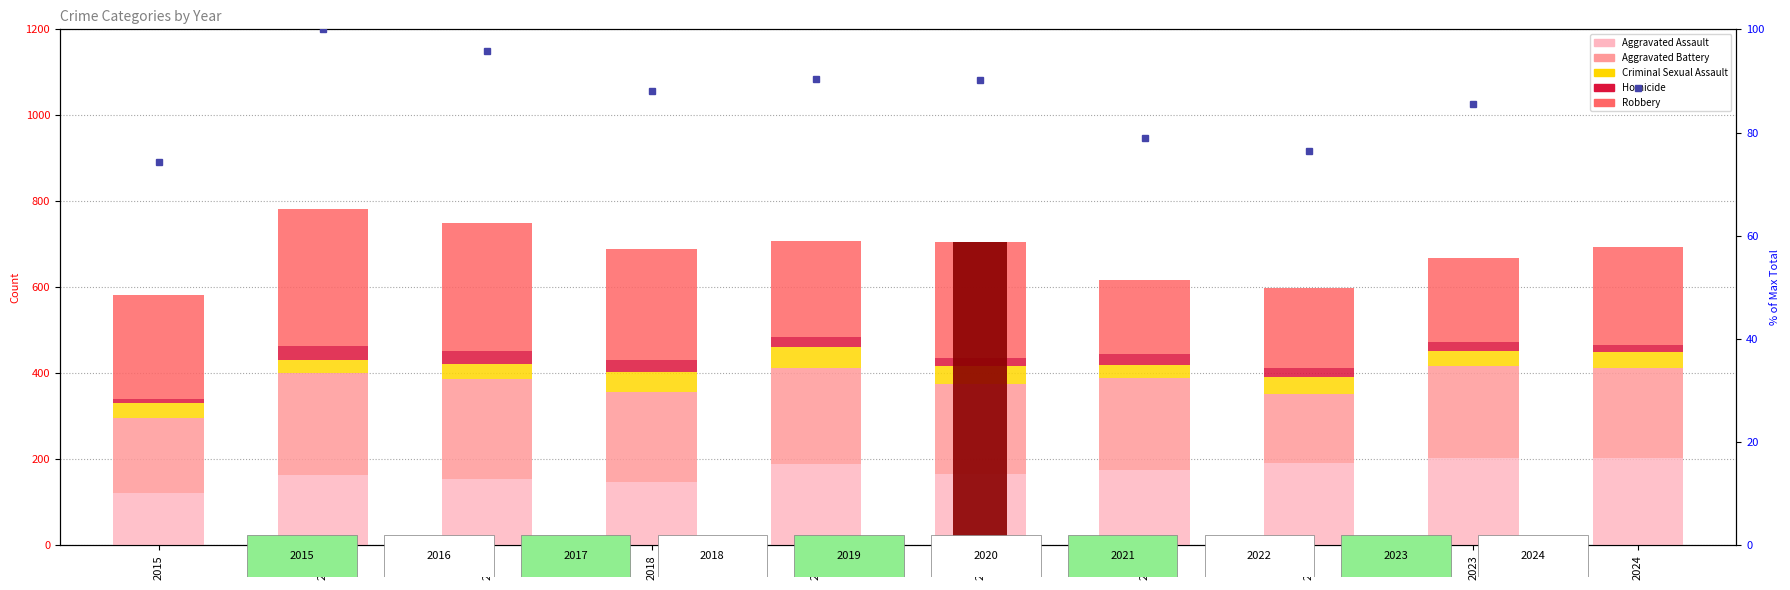

The value of Aggravated Battery at 2024 is 209.0. True or false?

True